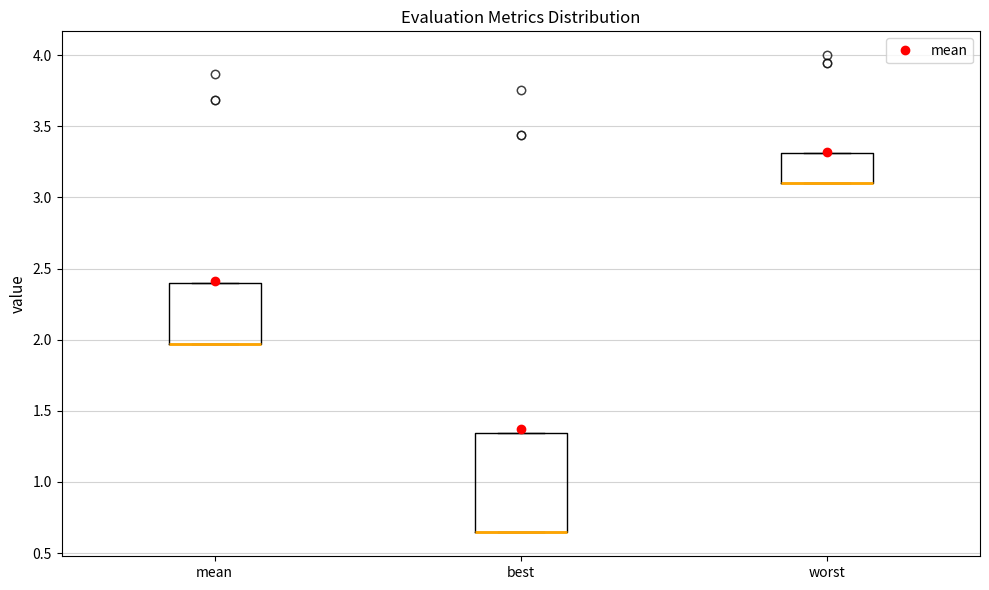

Which box is the tallest, from its lower edge to its upper edge?

best